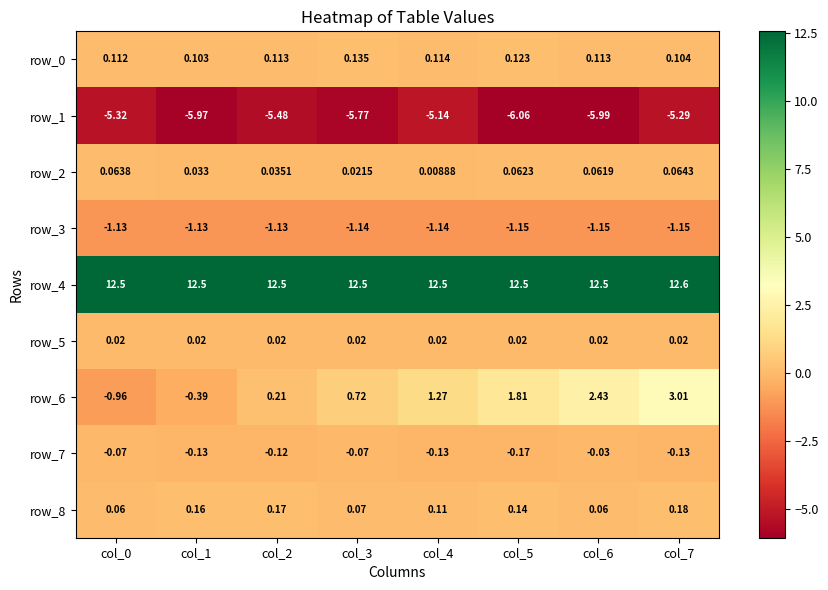

What is the sum of all row_5 values?

0.2